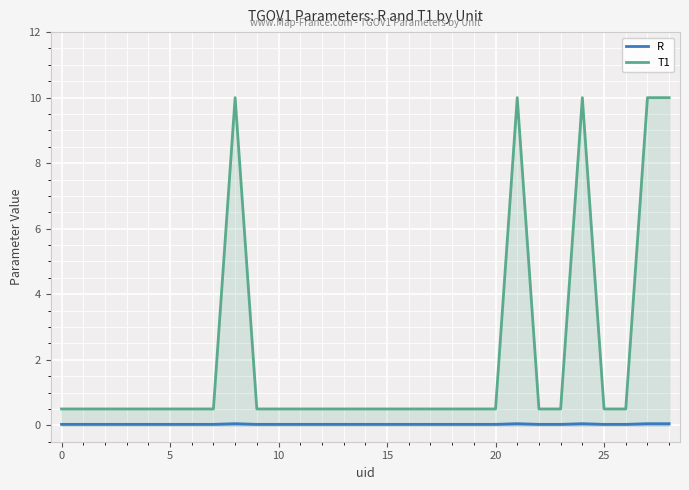

The value of R at 12 is 0.0. True or false?

True